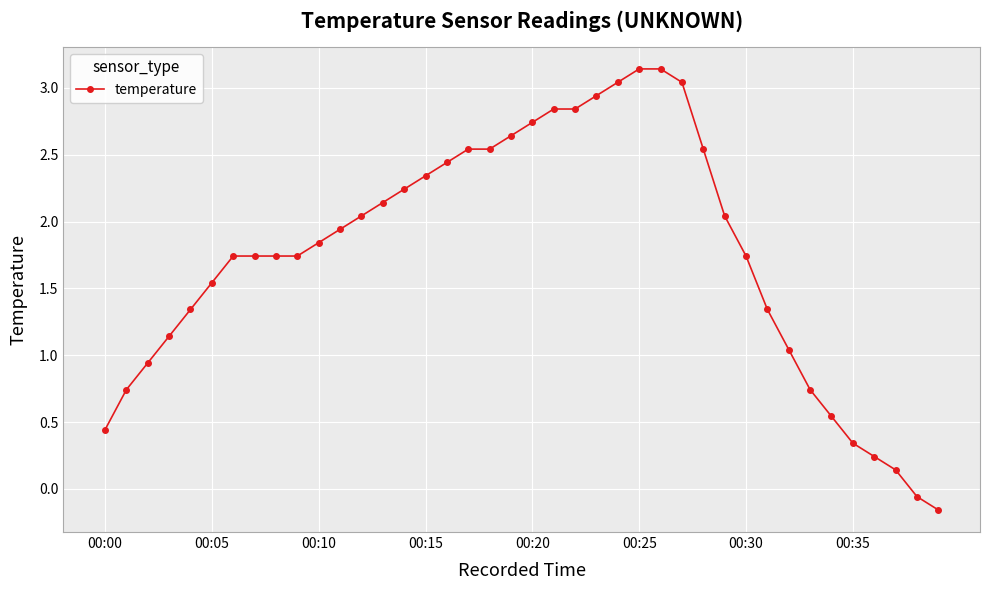

What is the sum of all values?

70.1